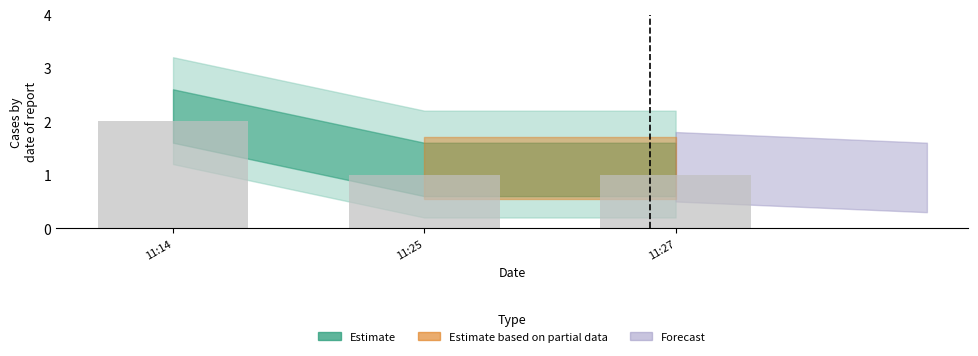

At which category does the chart reach its peak across all series?

11:14